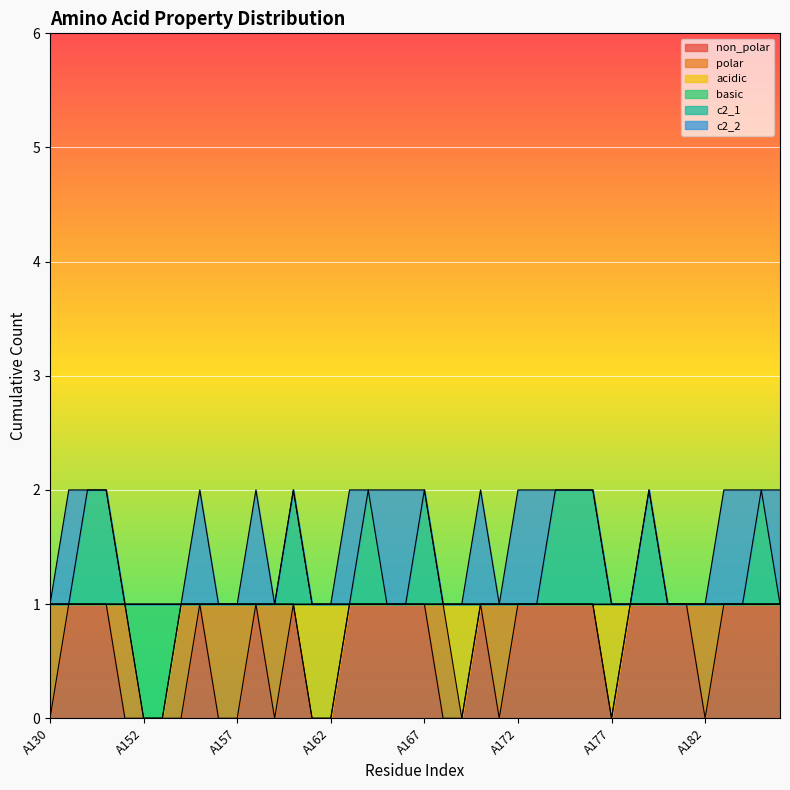

Which label corresponds to the smallest value in the chart?

A130